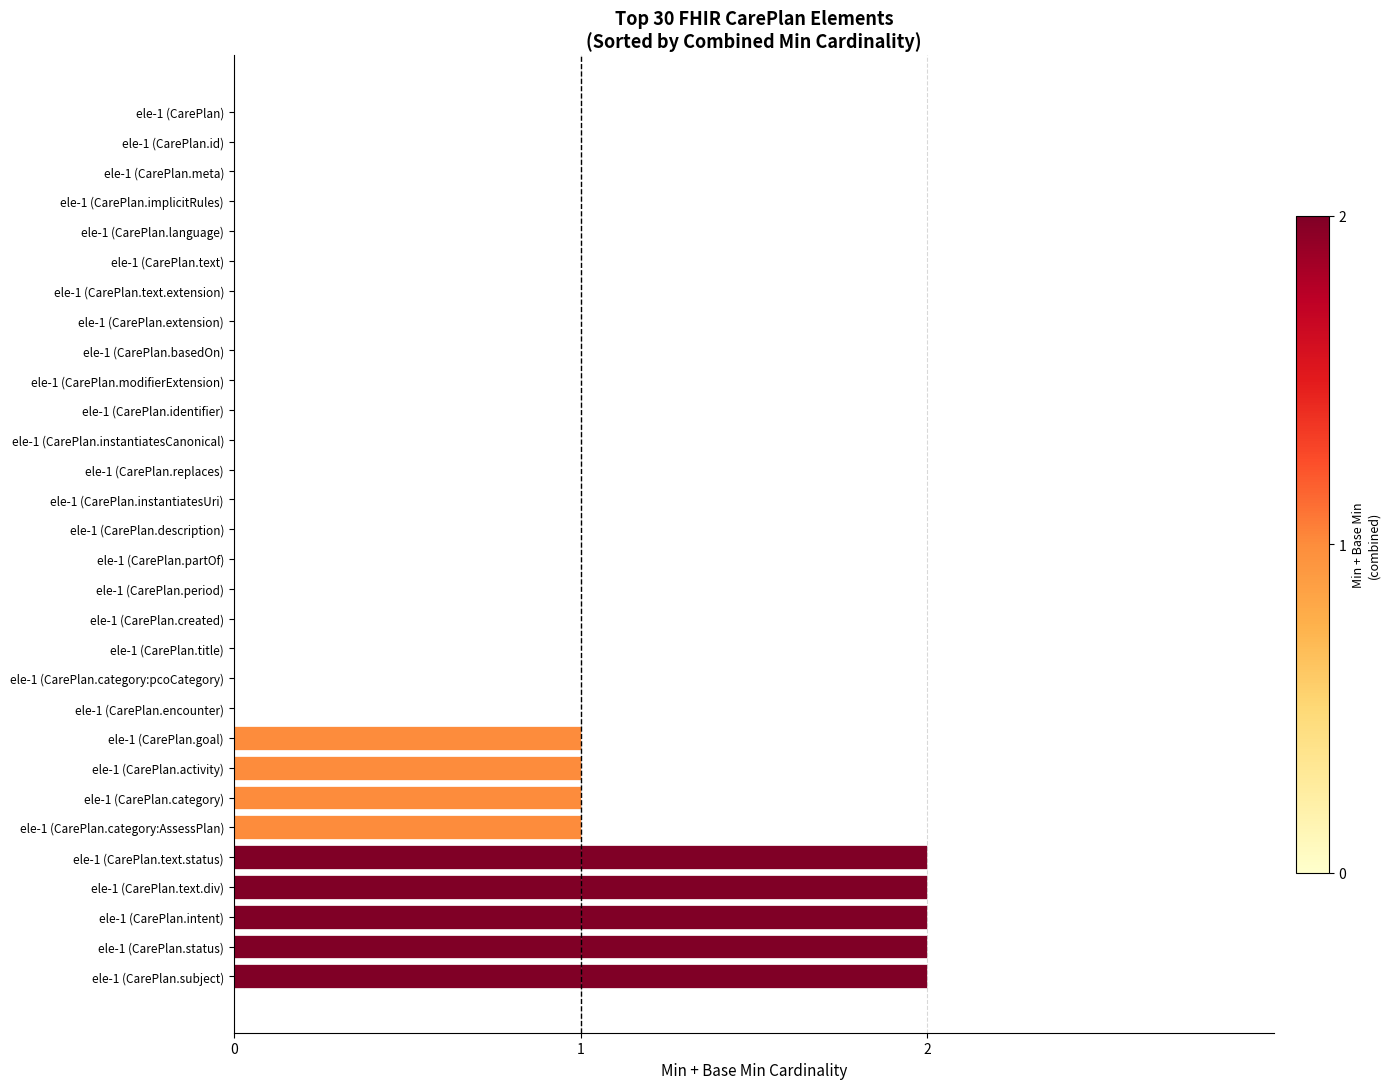

True or false: the data shows -1 at ele-1 (CarePlan.id).

False